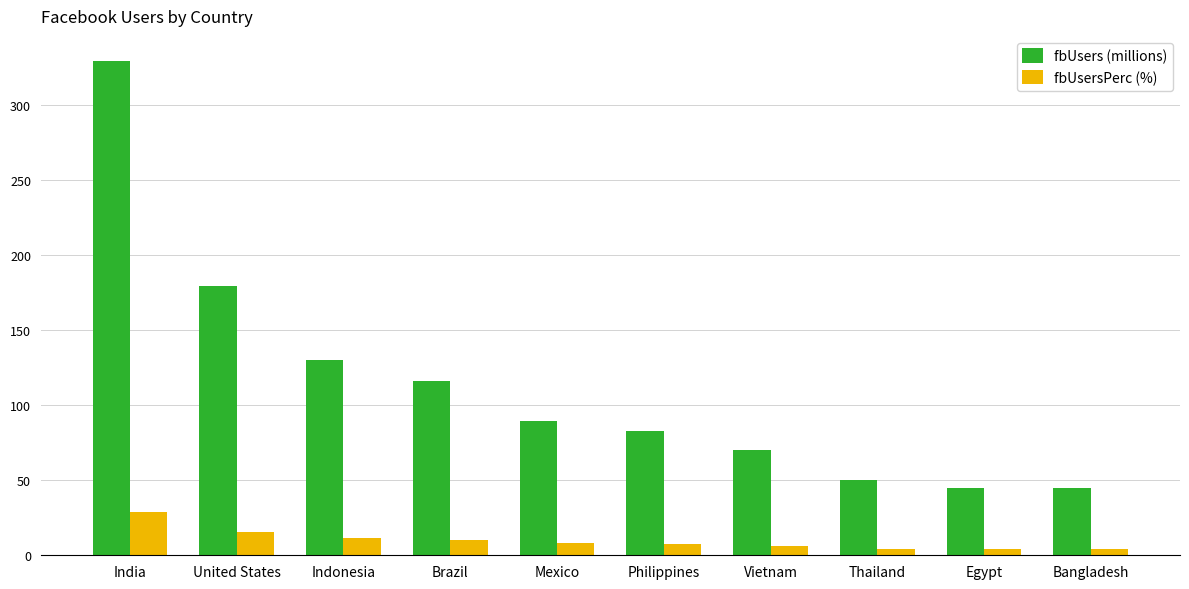

Rank the series by their maximum value, from lowest to highest.

fbUsersPerc (%), fbUsers (millions)